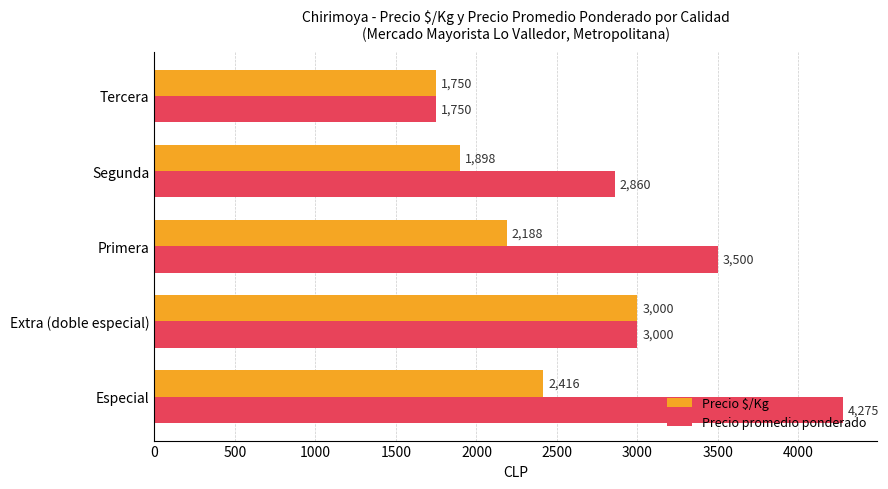

Is it true that Precio promedio ponderado equals 1079.1 at Tercera?

False